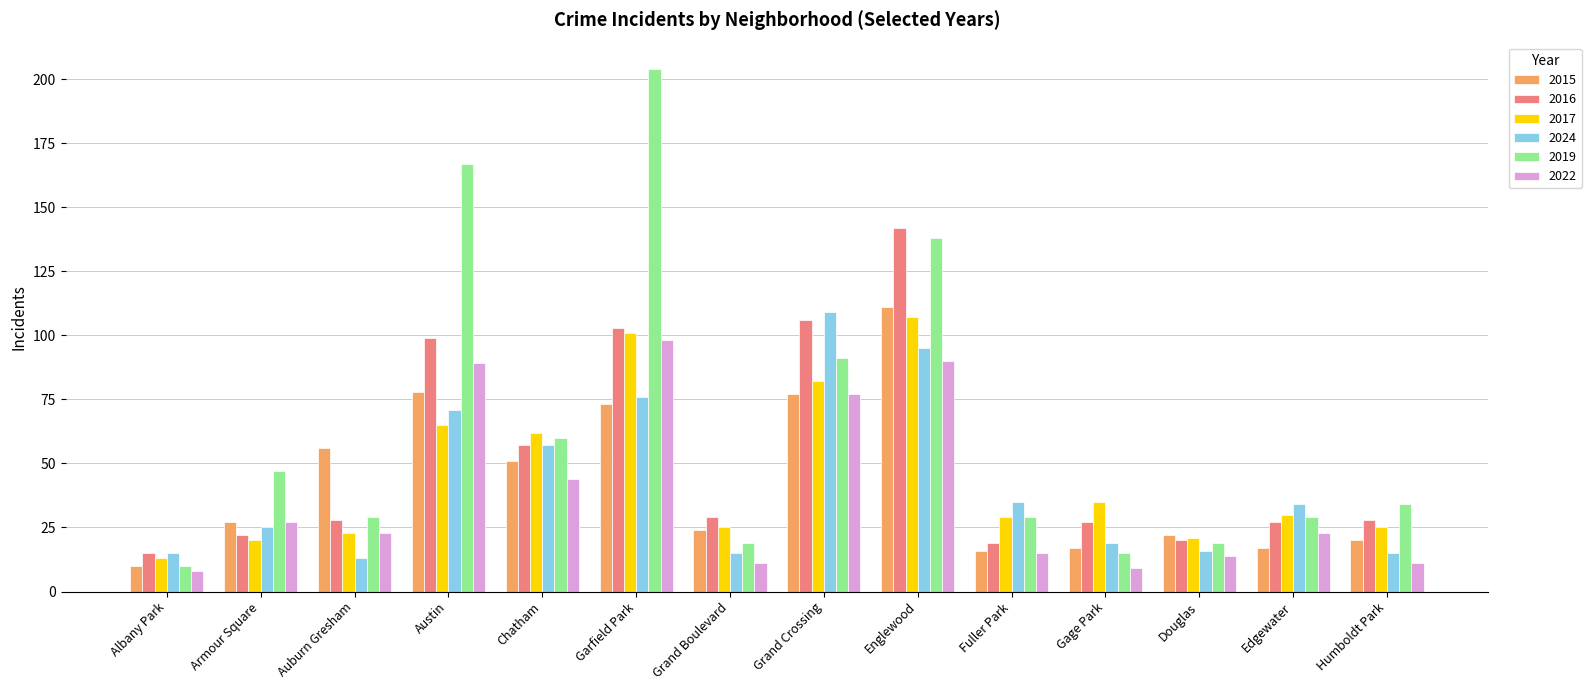

Which series has the largest total across all categories?

2019